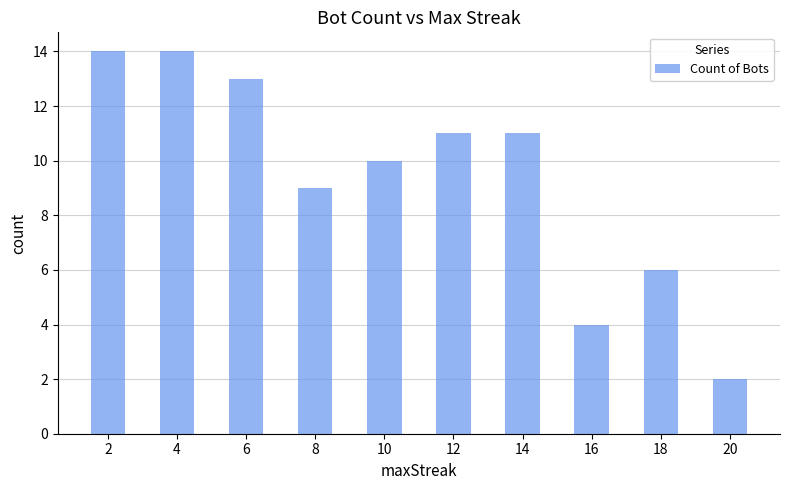

What is the sum of the values at 16 and 14?

15